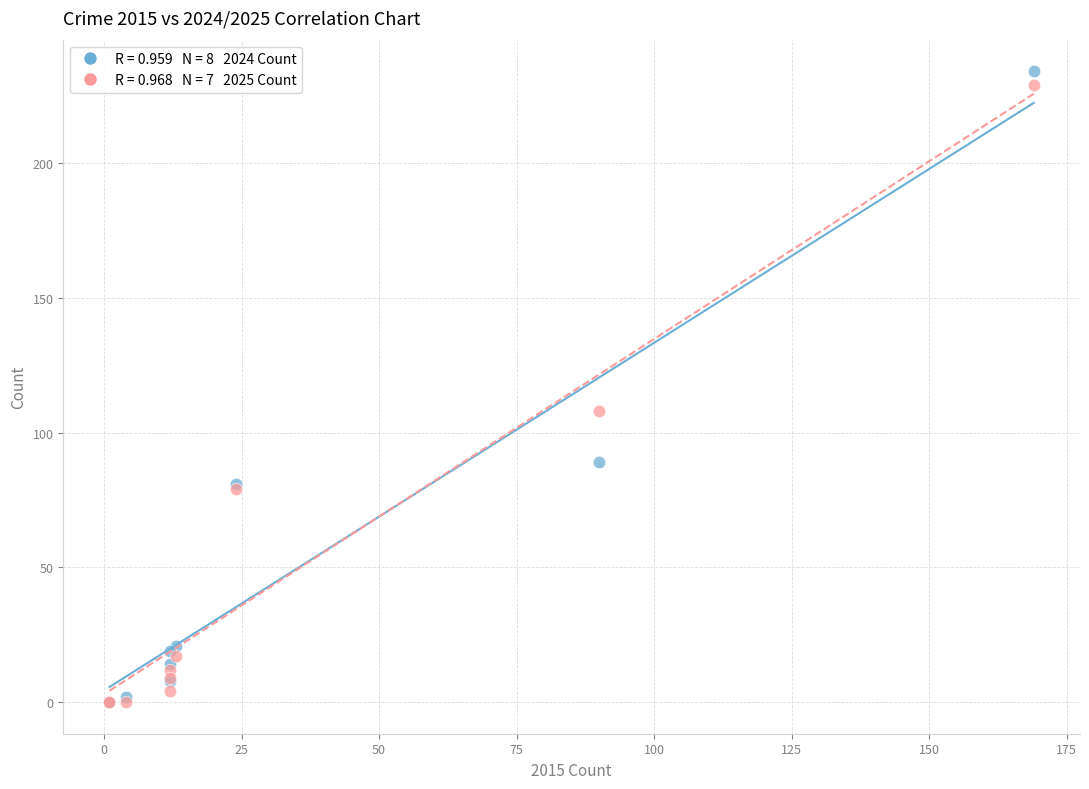

Across all series, what Y value is closest to 117?

108